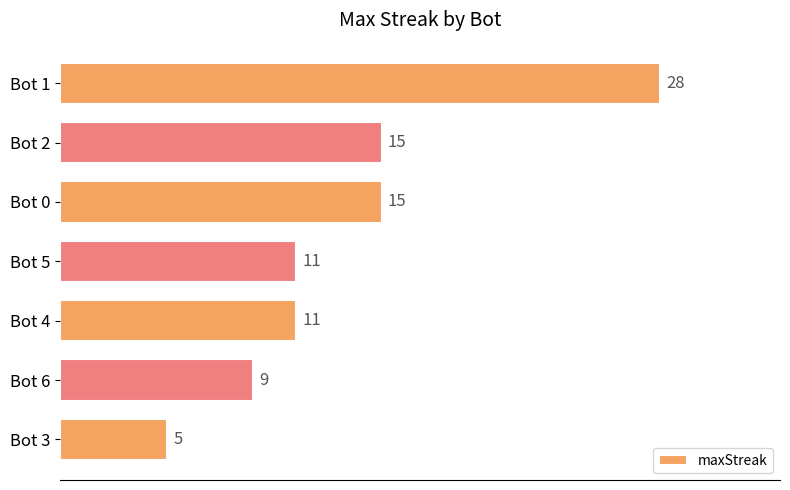

What is the change in value from Bot 1 to Bot 4?

-17